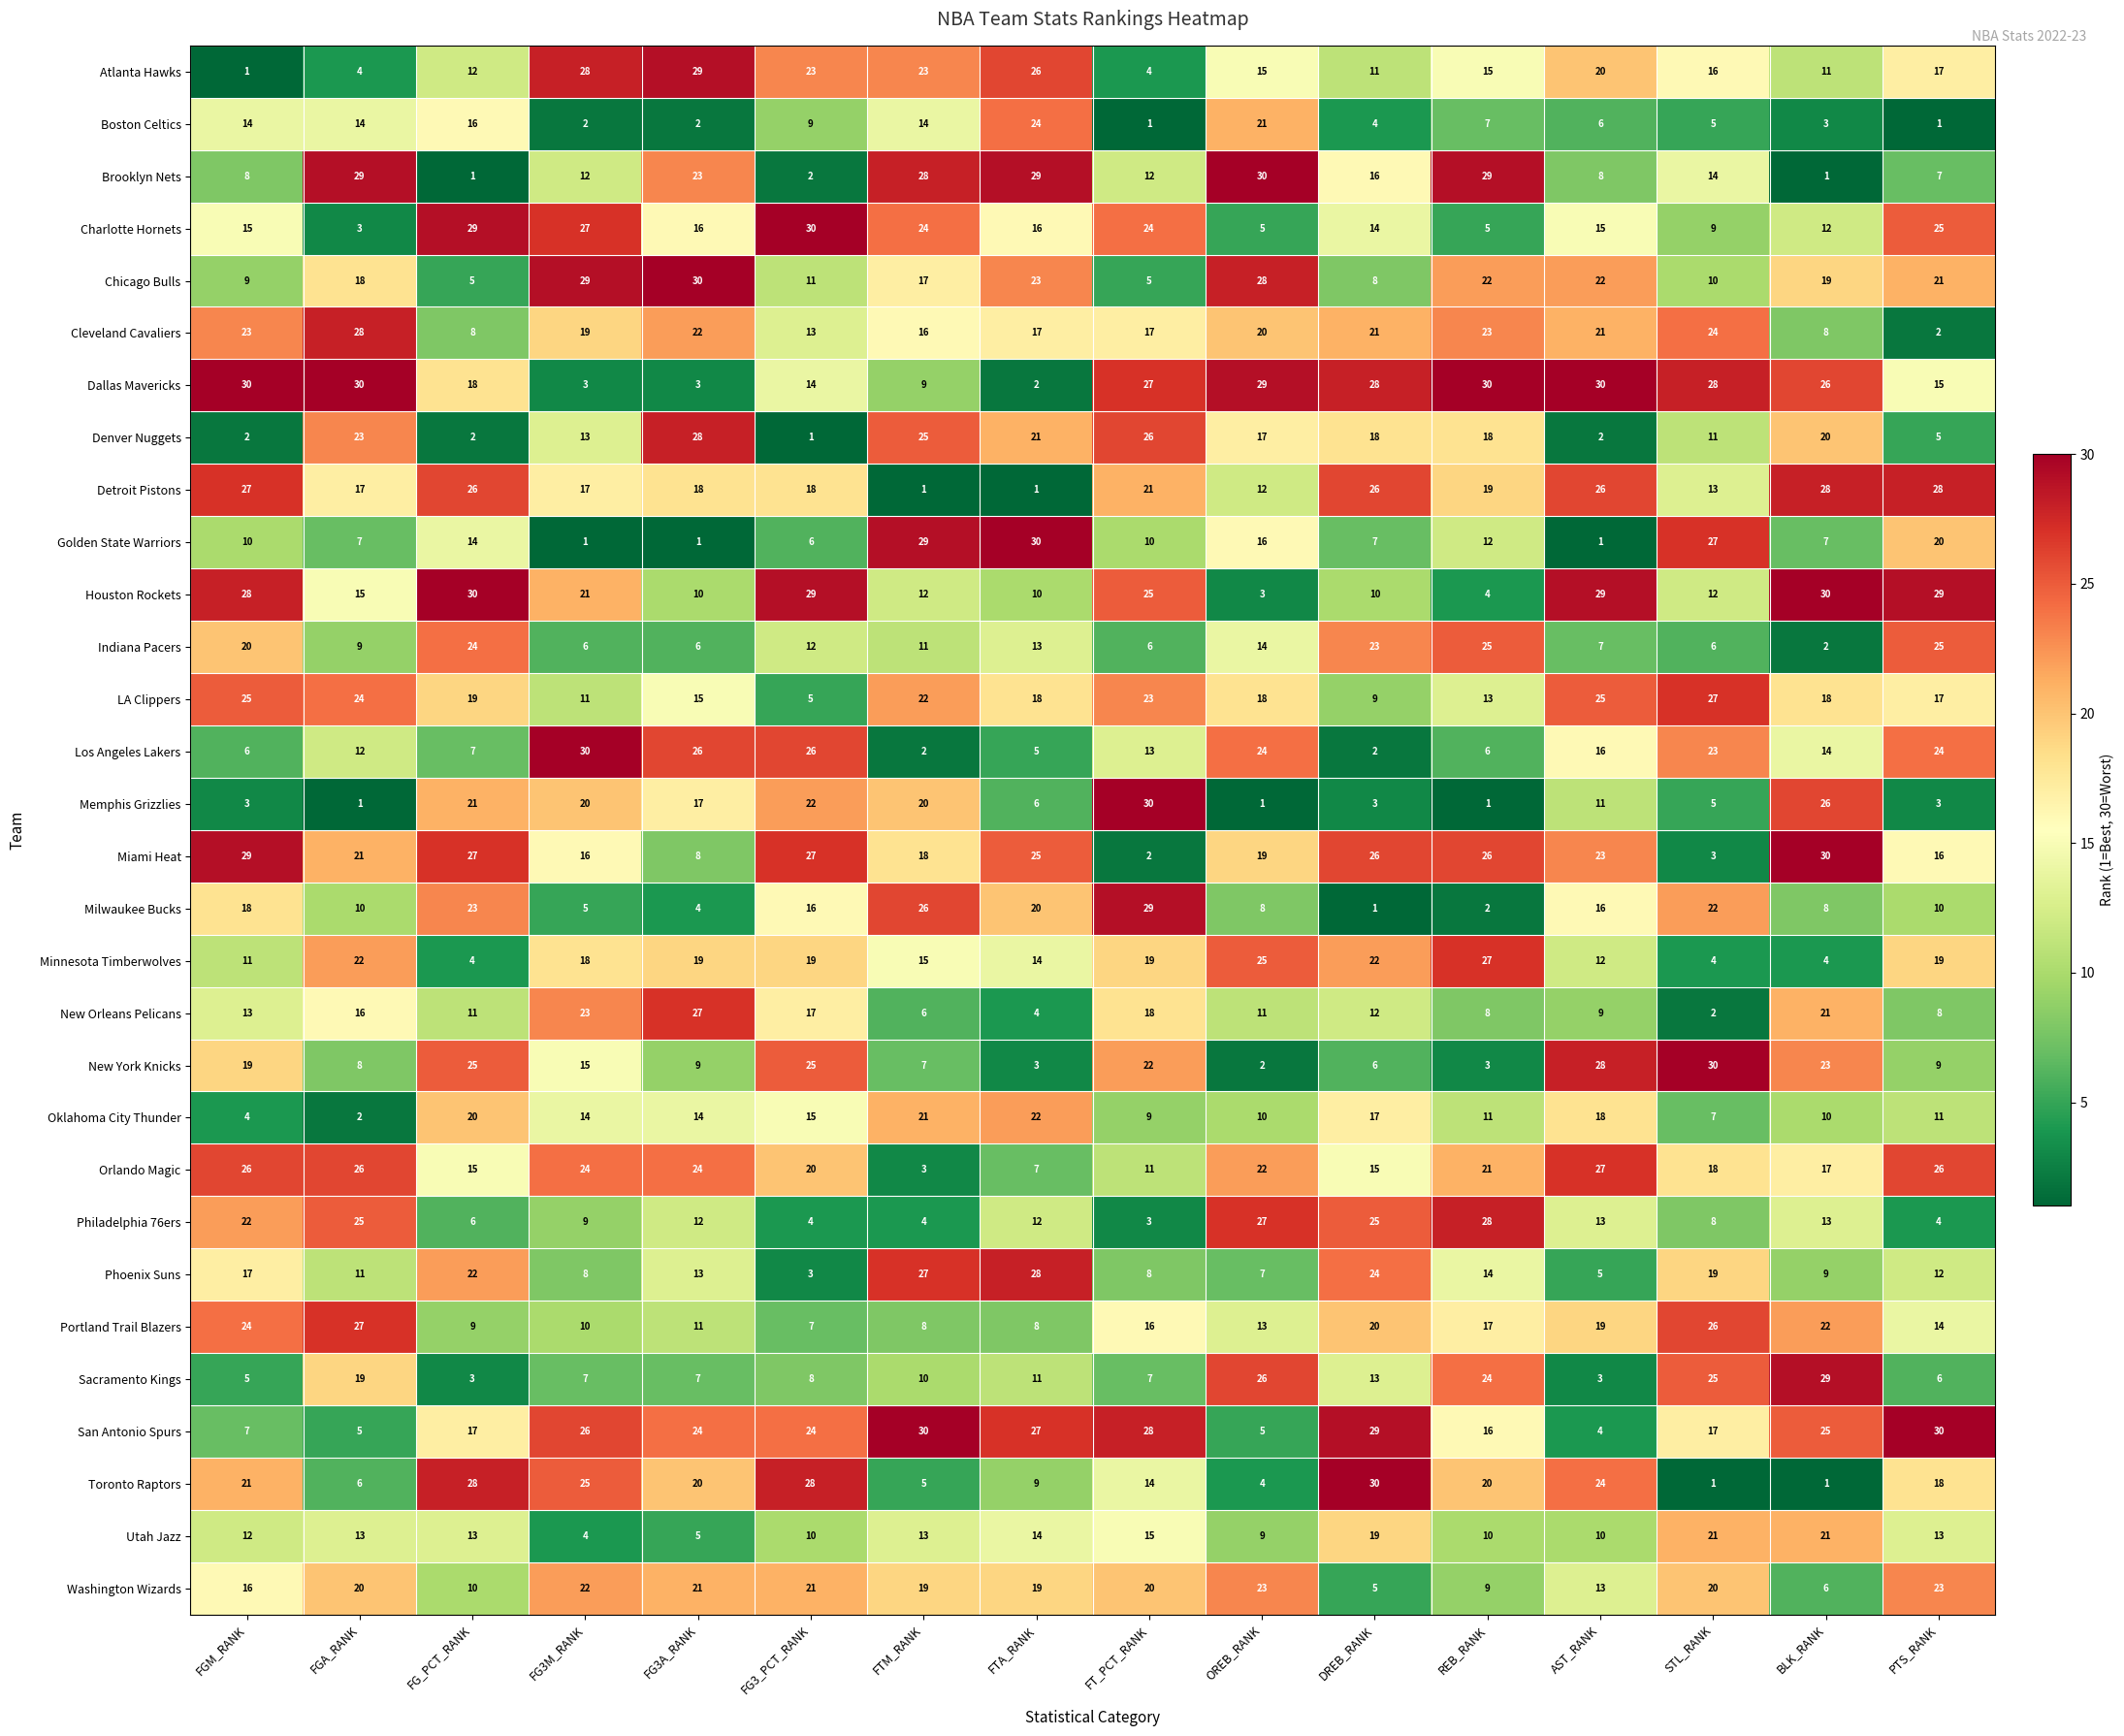

Where does the Cleveland Cavaliers series first go above 20?

FGM_RANK